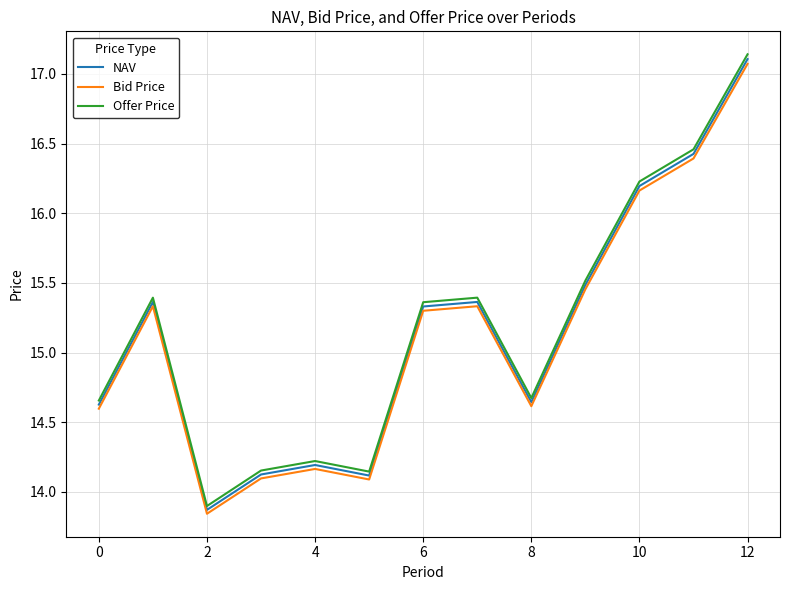

What is the difference between the maximum and minimum values in the Offer Price series?

3.2